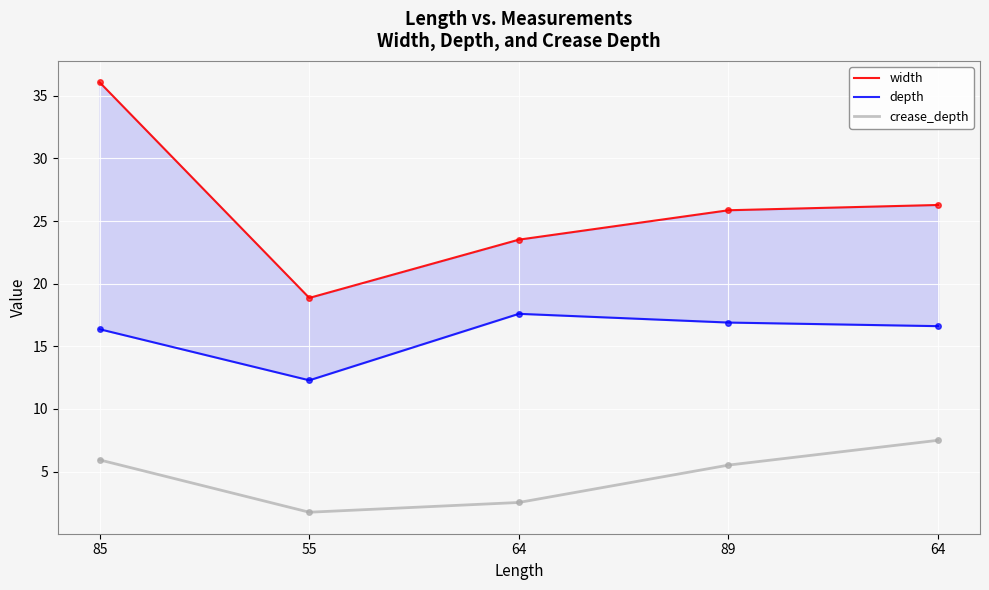

What is the average value of the width series?

26.1